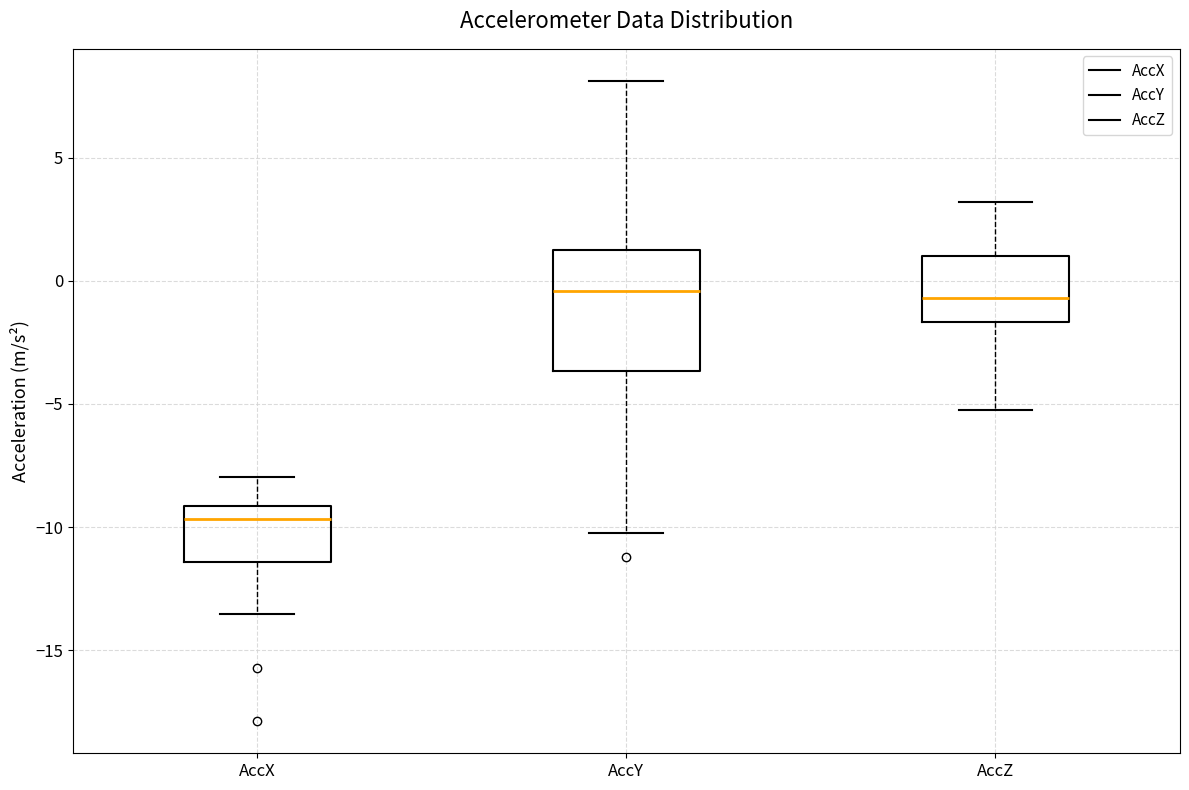

Reading left to right, read every box against the y-axis: the position of its median line, the range the box covers, and the ends of its whiskers. The values are not printed on the chart, so give them approximately, as read against the axis.

AccX: median -9.5, box -11.5 to -9.0, whiskers -13.5 to -8.0
AccY: median -0.5, box -3.5 to 1.5, whiskers -10.0 to 8.0
AccZ: median -0.5, box -1.5 to 1.0, whiskers -5.5 to 3.0